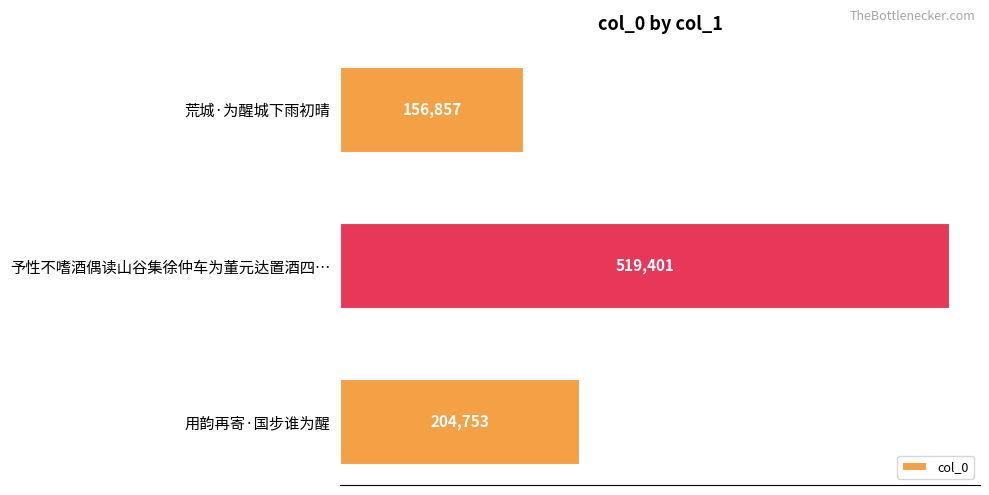

Between 予性不嗜酒偶读山谷集徐仲车为董元达置酒四… and 荒城·为醒城下雨初晴, which is larger?

予性不嗜酒偶读山谷集徐仲车为董元达置酒四…